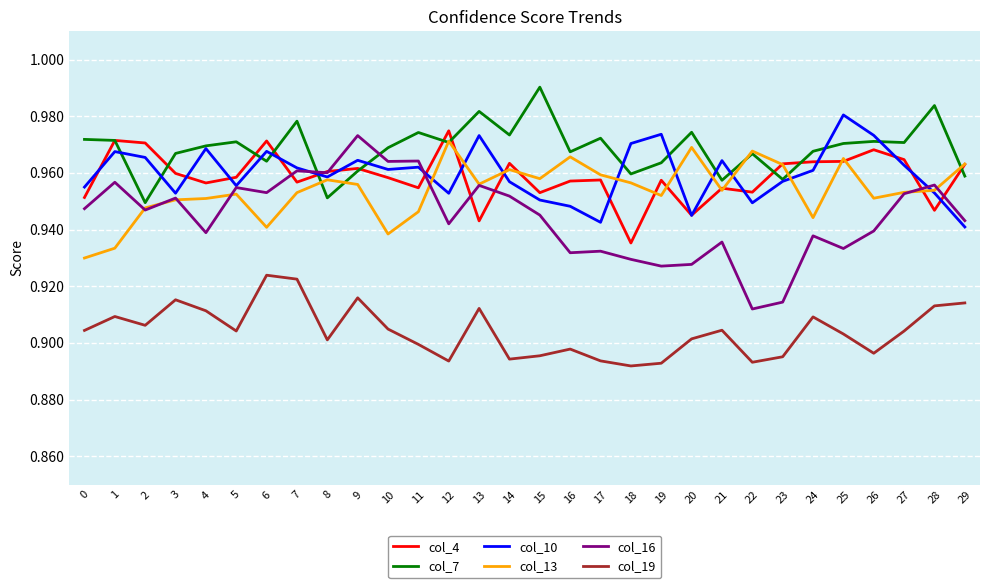

True or false: col_19 and col_16 cross at least once.

False